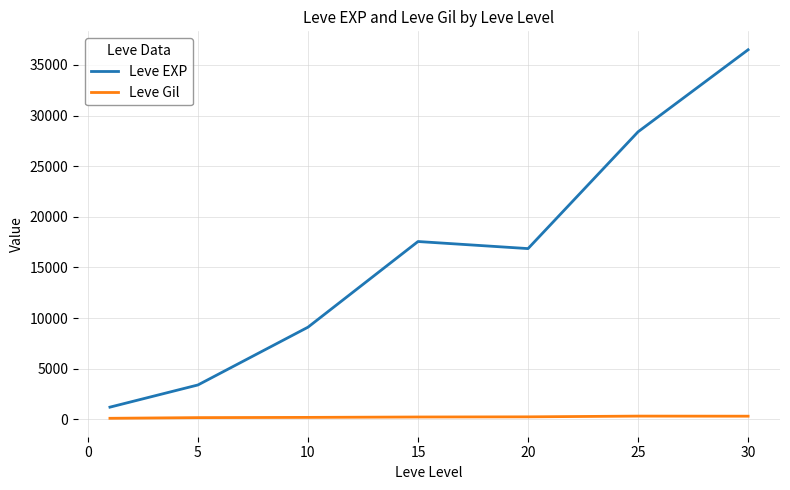

Which series has the largest total across all categories?

Leve EXP